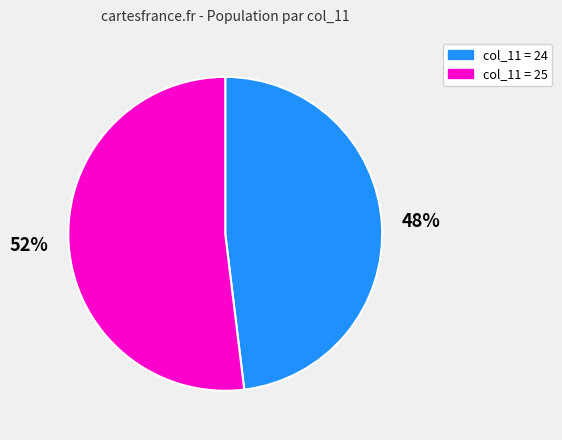

Is there any slice that represents more than half of the pie?

Yes